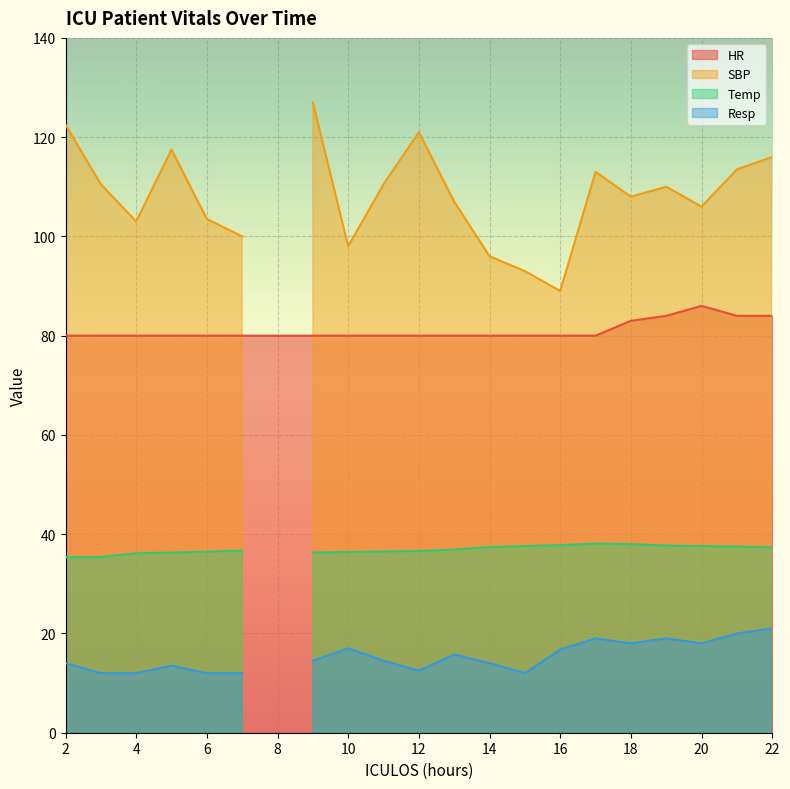

What is the difference between the Temp values at 5 and 11?

0.2